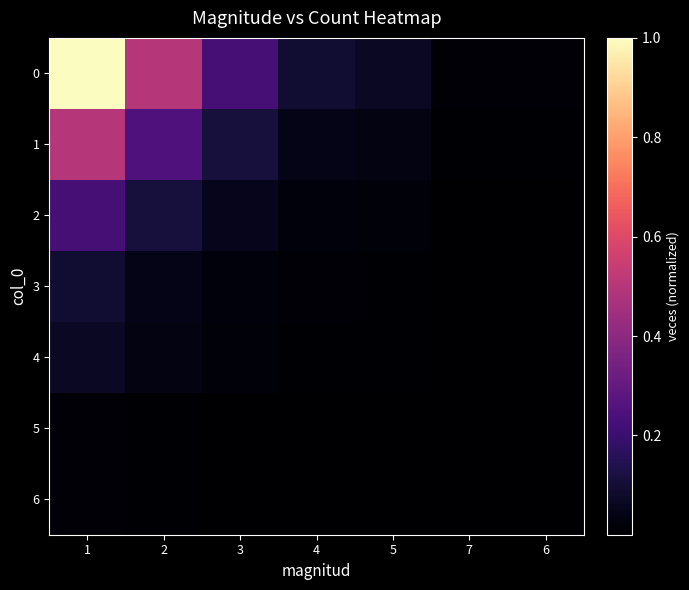

Reading left to right, extract all data points from this chart.

0: 1=1.0	2=0.5	3=0.2	4=0.1	5=0.1	7=0.0	6=0.0
1: 1=0.5	2=0.2	3=0.1	4=0.0	5=0.0	7=0.0	6=0.0
2: 1=0.2	2=0.1	3=0.1	4=0.0	5=0.0	7=0.0	6=0.0
3: 1=0.1	2=0.0	3=0.0	4=0.0	5=0.0	7=0.0	6=0.0
4: 1=0.1	2=0.0	3=0.0	4=0.0	5=0.0	7=0.0	6=0.0
5: 1=0.0	2=0.0	3=0.0	4=0.0	5=0.0	7=0.0	6=0.0
6: 1=0.0	2=0.0	3=0.0	4=0.0	5=0.0	7=0.0	6=0.0